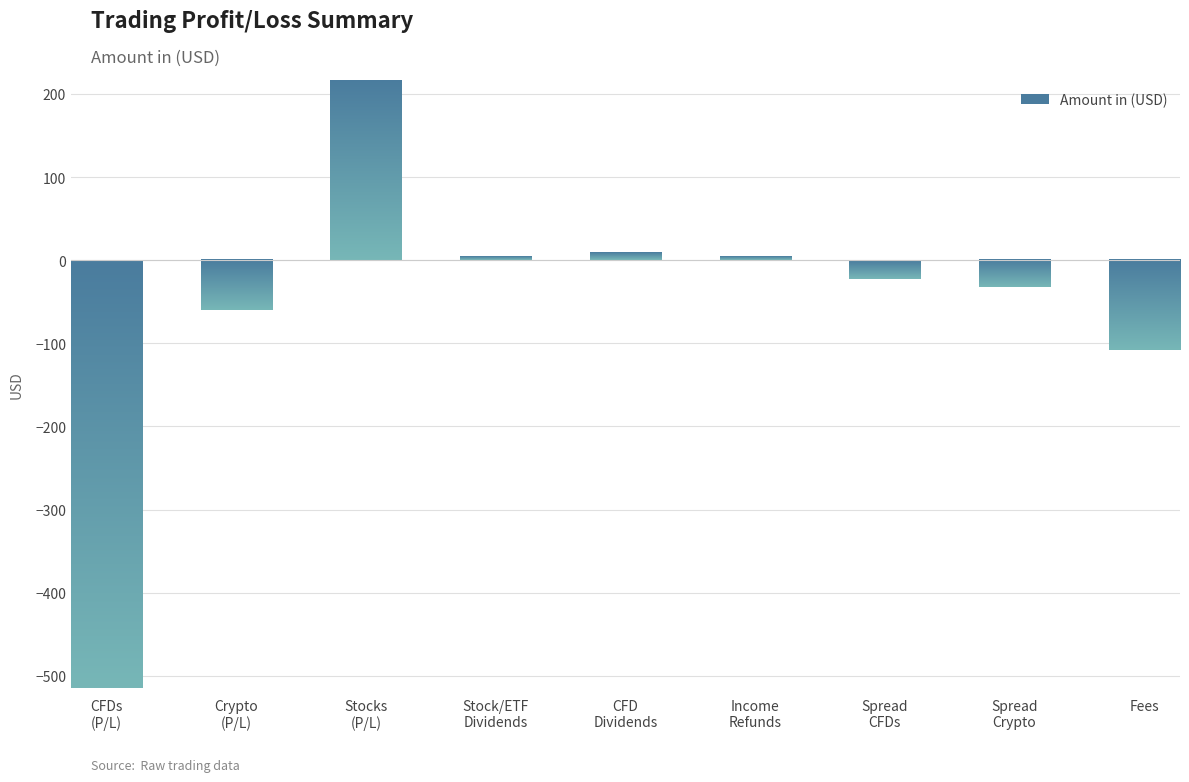

At which label does the data first exceed -22?

Stocks
(P/L)